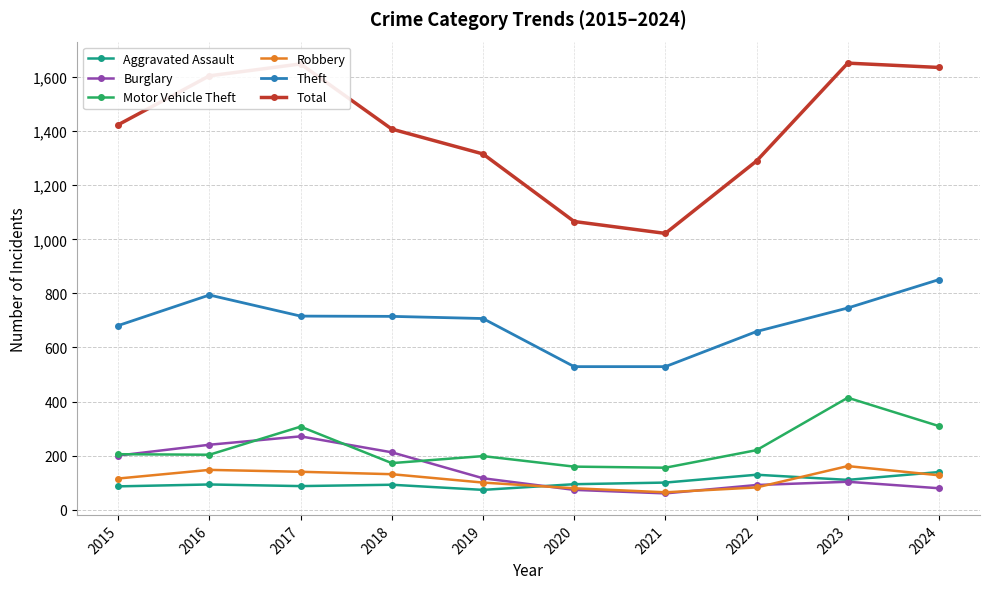

Is it true that Motor Vehicle Theft equals 148 at 2017?

False